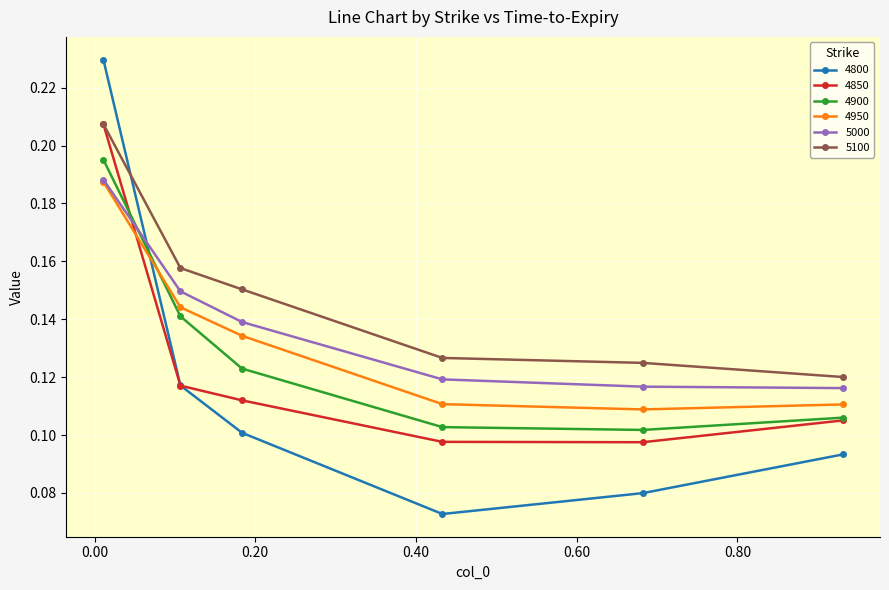

True or false: 4850 and 5000 intersect in this chart.

True